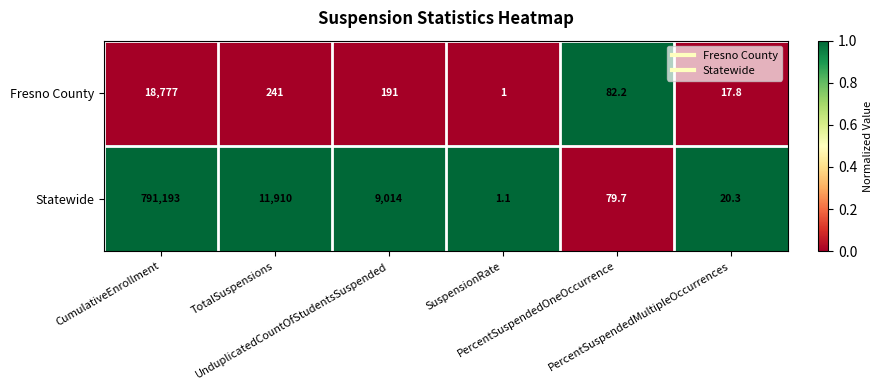

How many data points in Fresno County are less than 191?

3